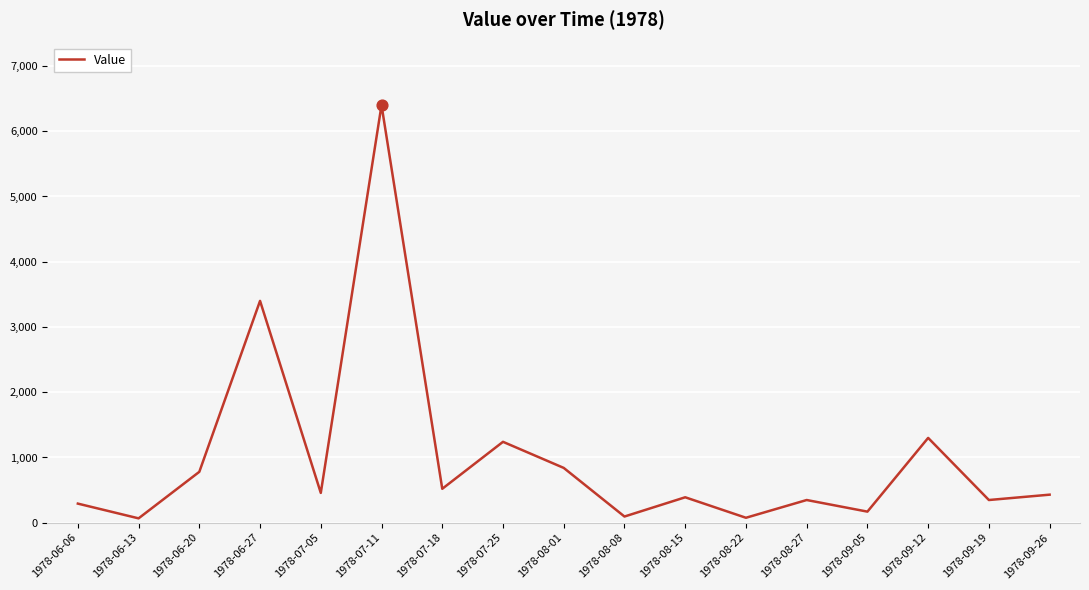

Between 1978-08-22 and 1978-09-05, which is larger?

1978-09-05